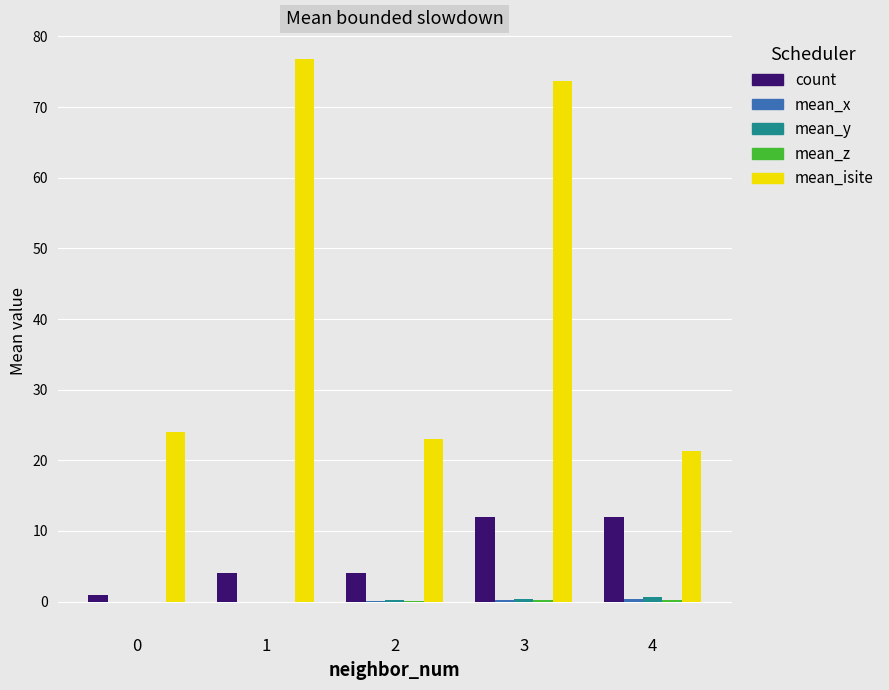

At which category is the sum across all series the highest?

3